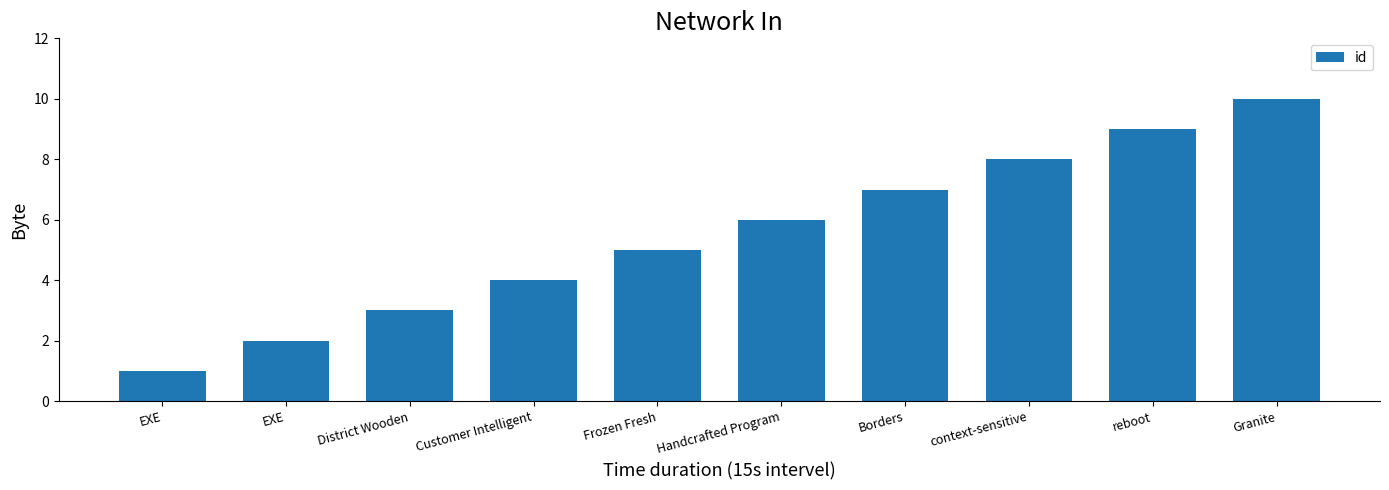

Does the chart contain any negative values?

No